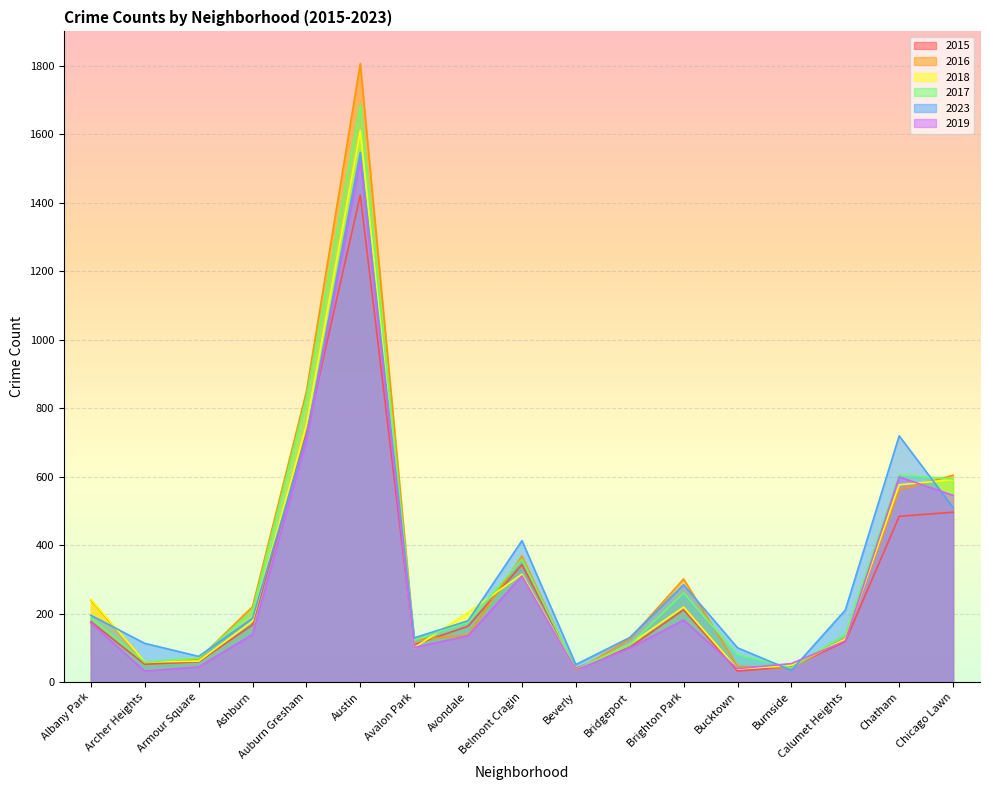

Which series has the largest total across all categories?

2016